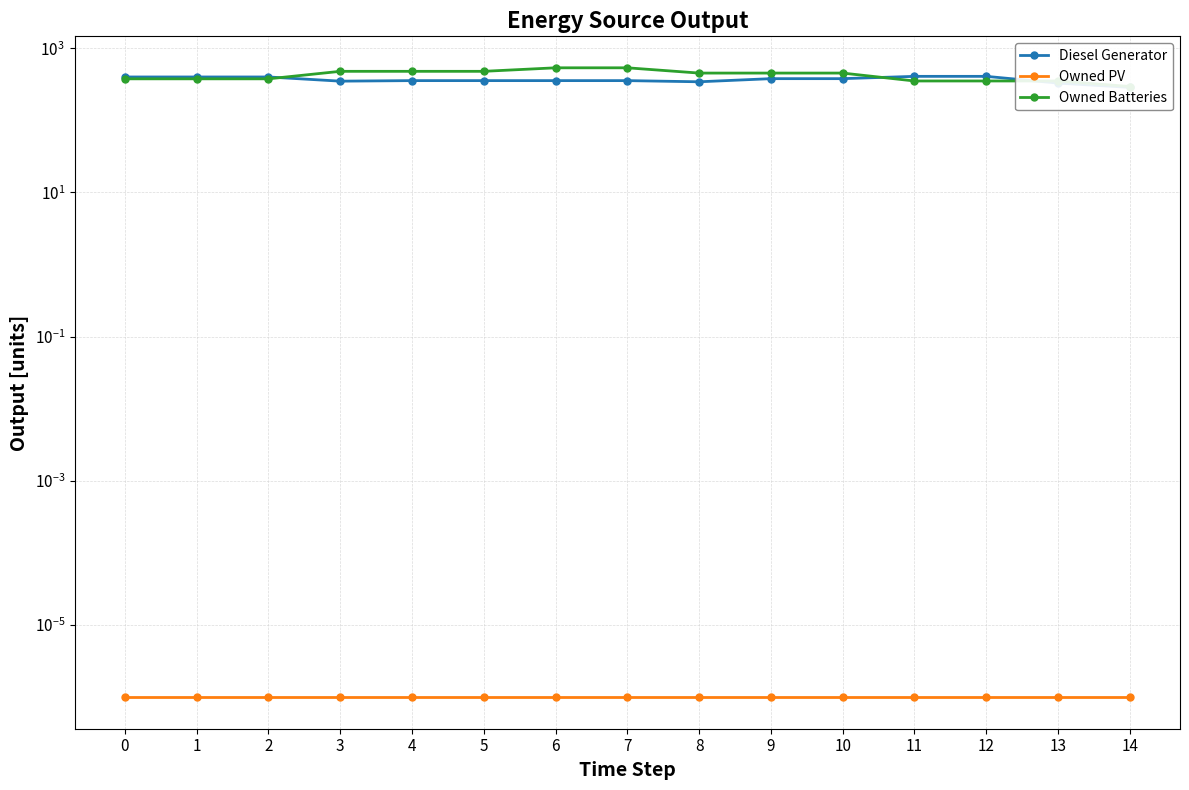

Does the chart display data point markers on the line(s)?

Yes